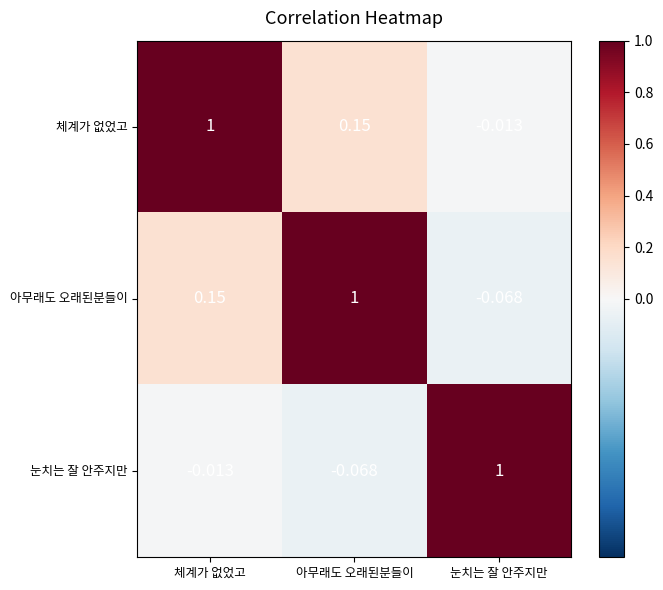

Which series has the largest total across all categories?

체계가 없었고